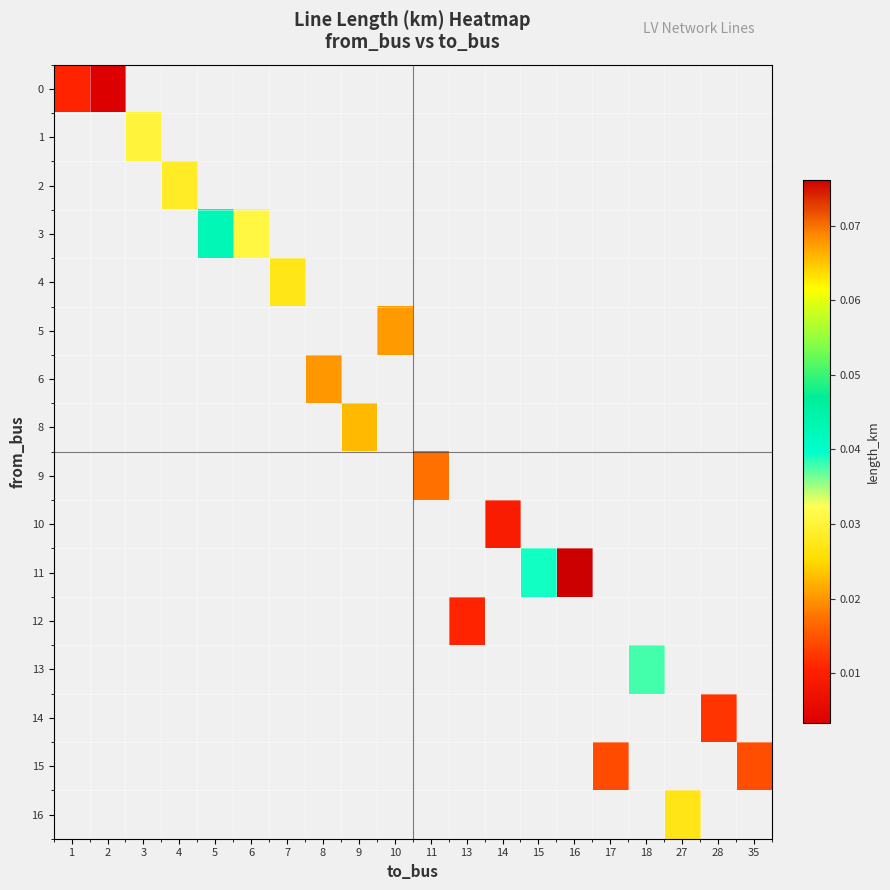

At which category does the chart reach its minimum across all series?

2